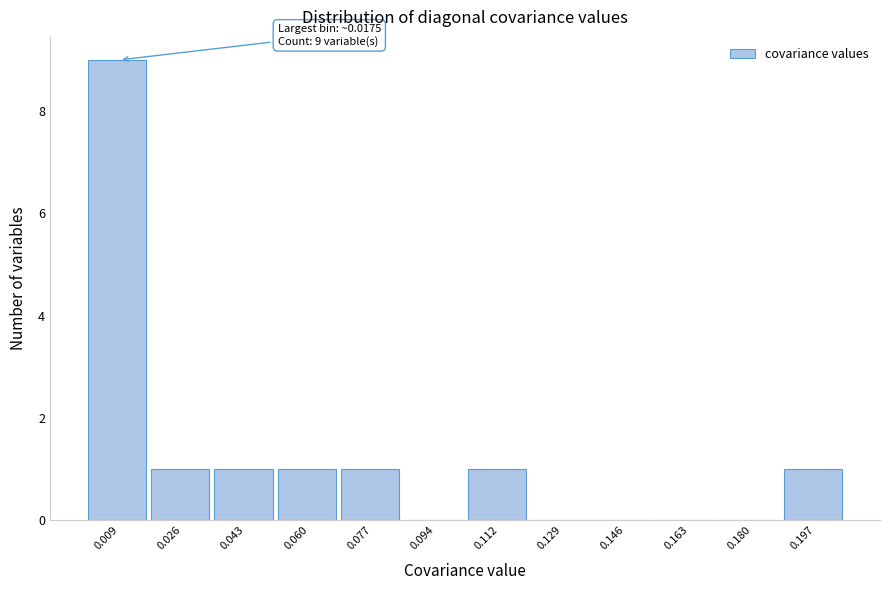

Which range on the x-axis has the tallest bar?

0.000 to 0.018